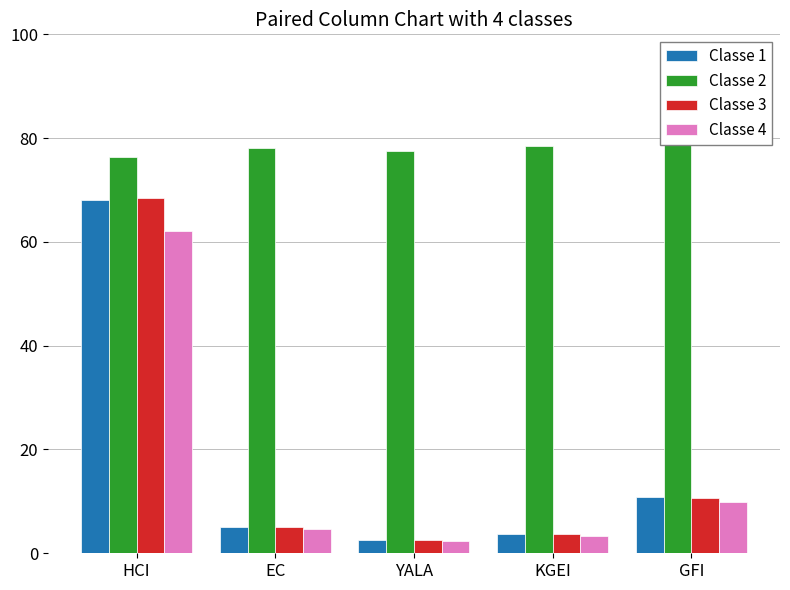

Reading left to right, transcribe all the data shown in this chart.

Classe 1: HCI=68.1	EC=5.1	YALA=2.5	KGEI=3.6	GFI=10.9
Classe 2: HCI=76.3	EC=78.1	YALA=77.6	KGEI=78.5	GFI=81.2
Classe 3: HCI=68.5	EC=5.2	YALA=2.6	KGEI=3.7	GFI=10.7
Classe 4: HCI=62.1	EC=4.6	YALA=2.4	KGEI=3.4	GFI=9.9